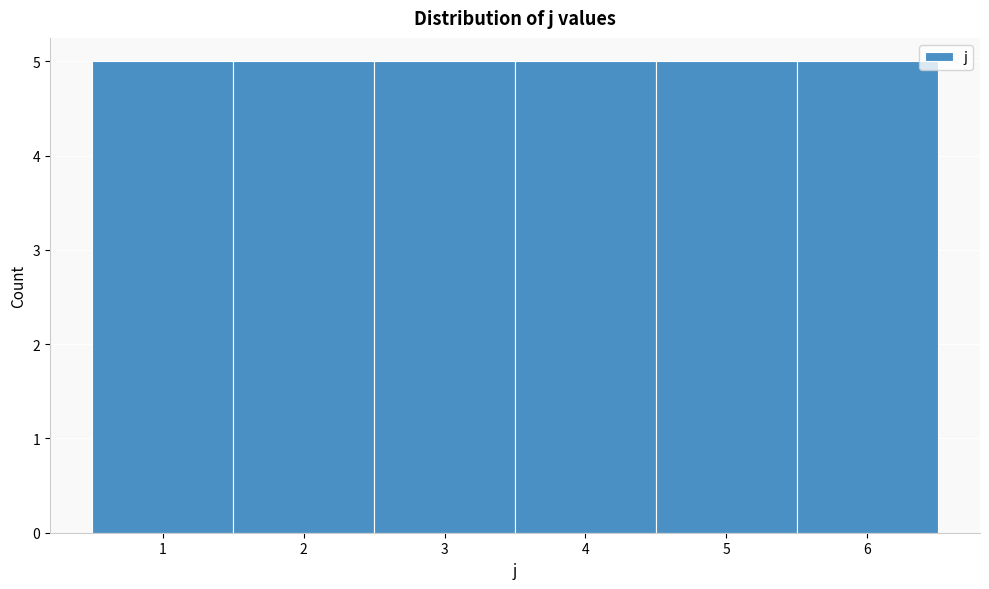

Reading left to right, list every bar in this chart as the range it spans on the x-axis followed by its height. The values are not printed on the chart, so give them approximately, as read against the axis.

0.5 to 1.5: 5
1.5 to 2.5: 5
2.5 to 3.5: 5
3.5 to 4.5: 5
4.5 to 5.5: 5
5.5 to 6.5: 5